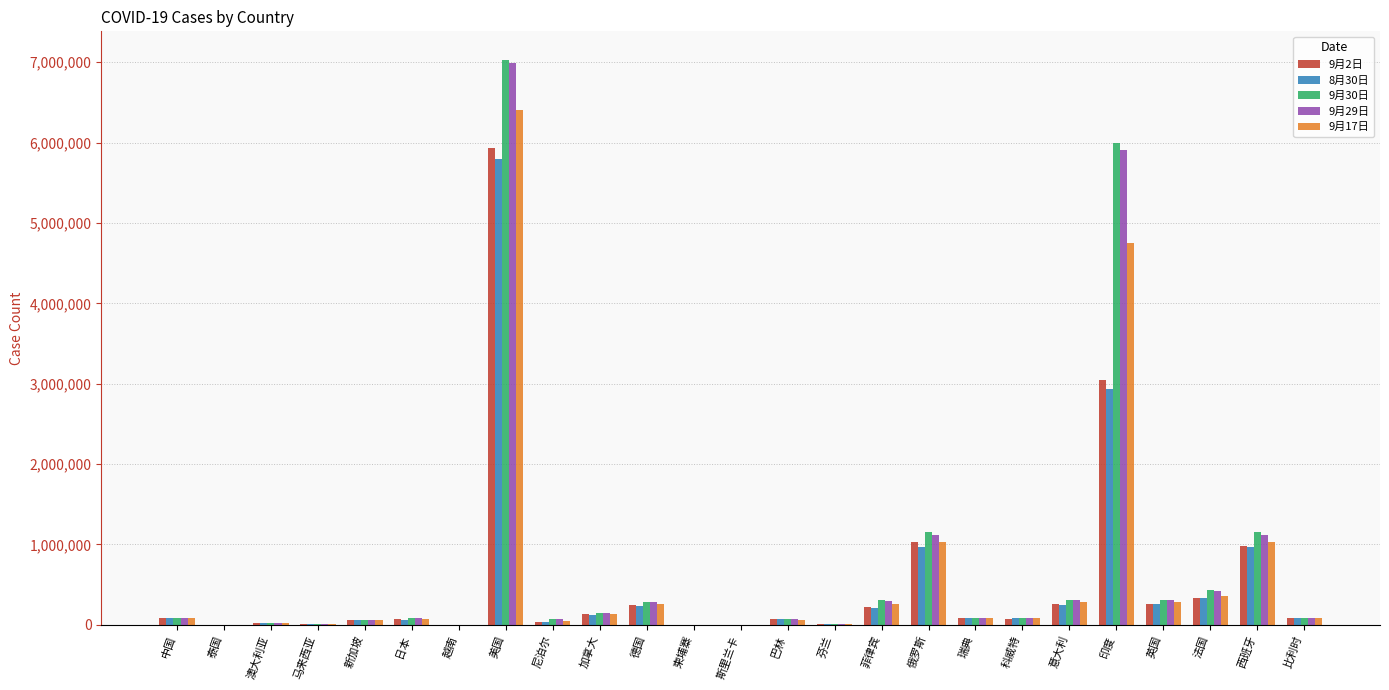

What is the average value of the 9月2日 series?

521962